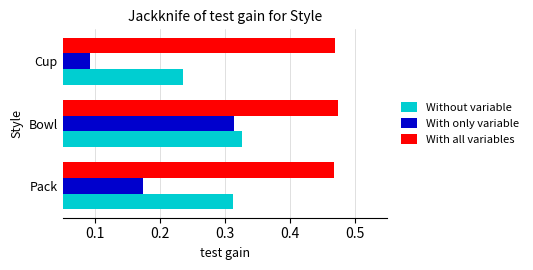

Which category has the lowest value across all series?

Cup